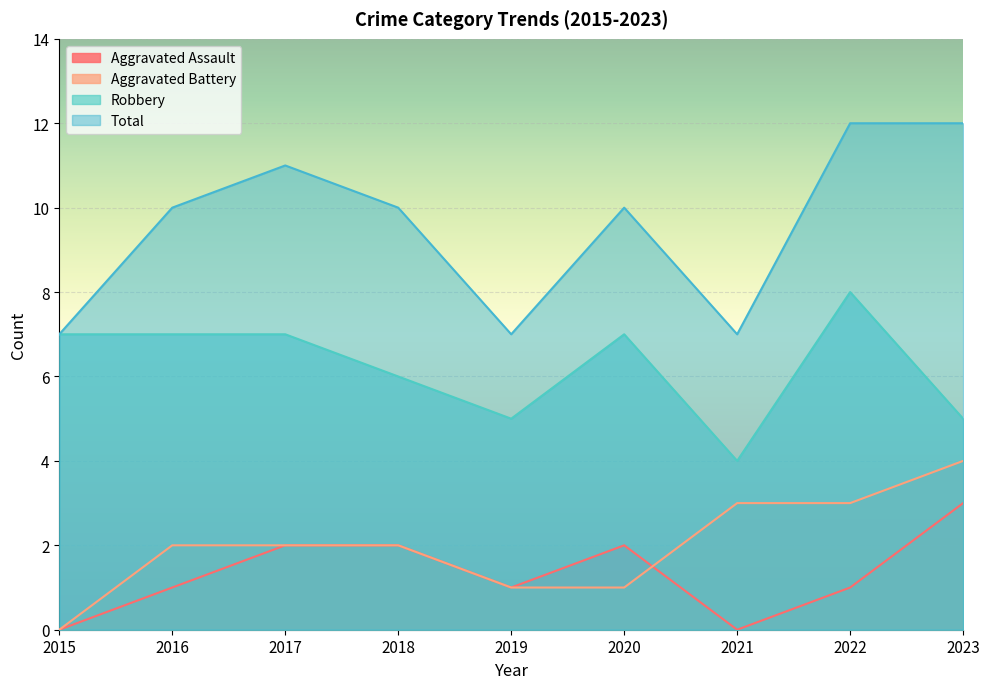

The value of Aggravated Assault at 2017 is 4. True or false?

False